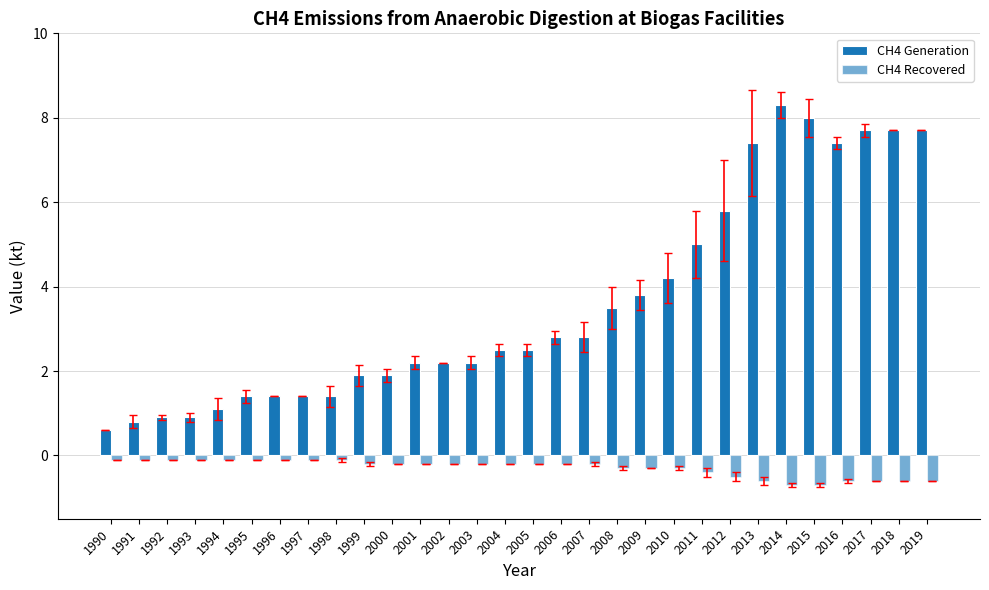

How many groups of bars are there?

30